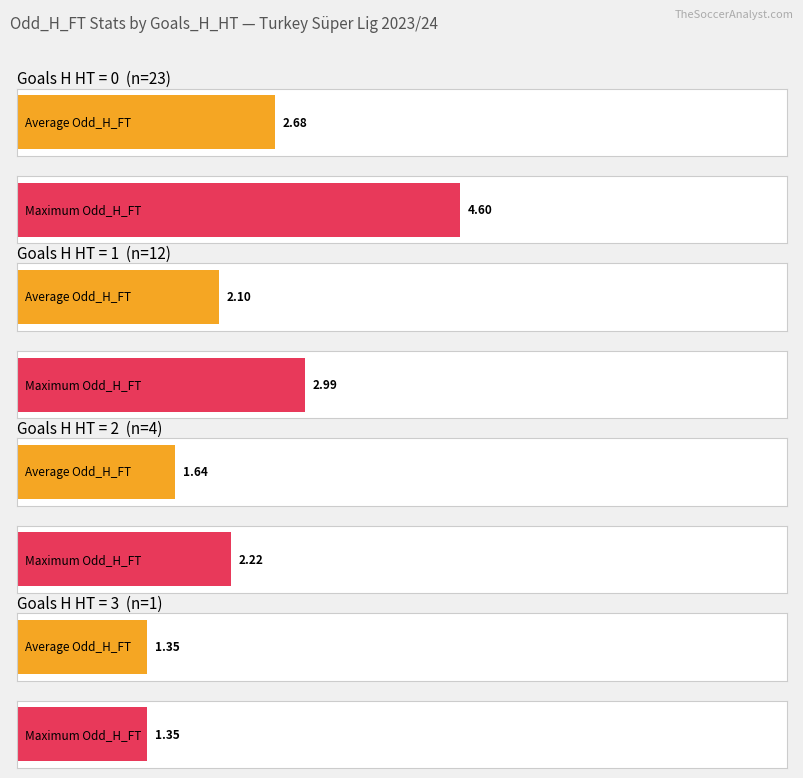

Does the chart contain any negative values?

No